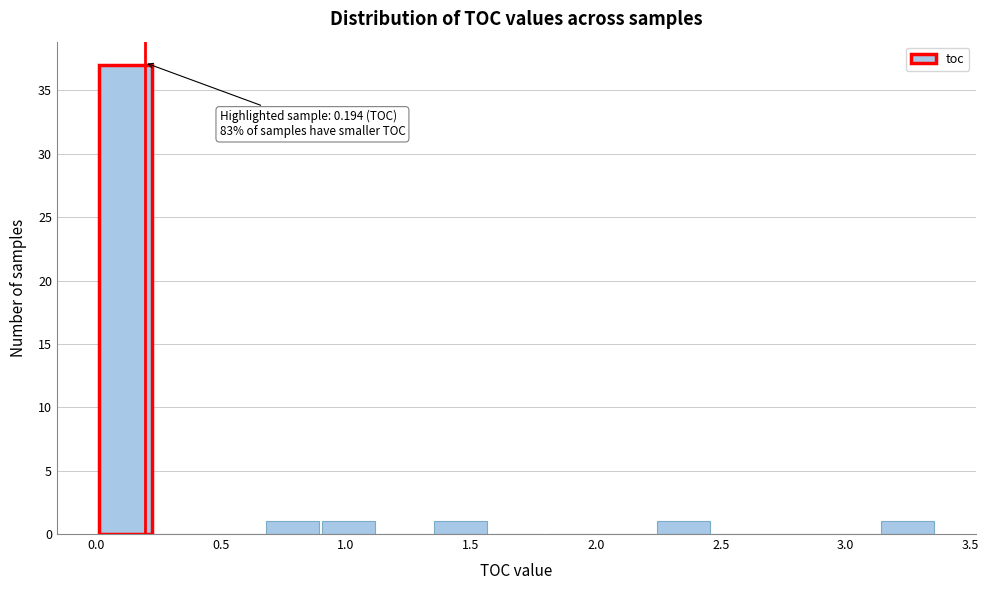

Which range on the x-axis has the tallest bar?

0.00 to 0.25